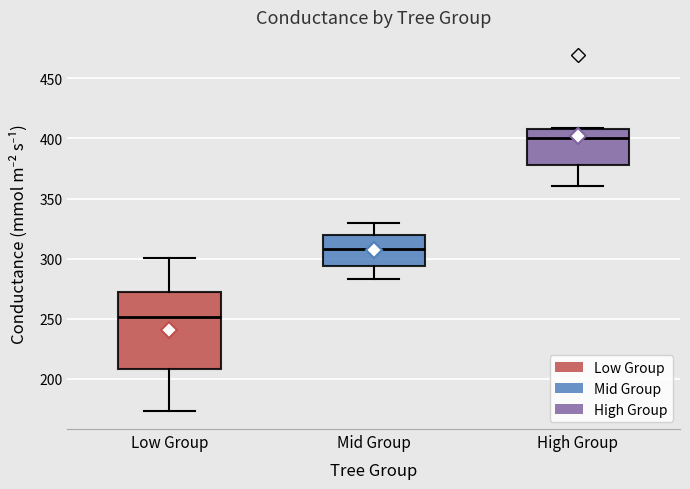

Where does the upper whisker of the box for Mid Group end on the y-axis? The values are not printed on the chart, so give them approximately, as read against the axis.

330